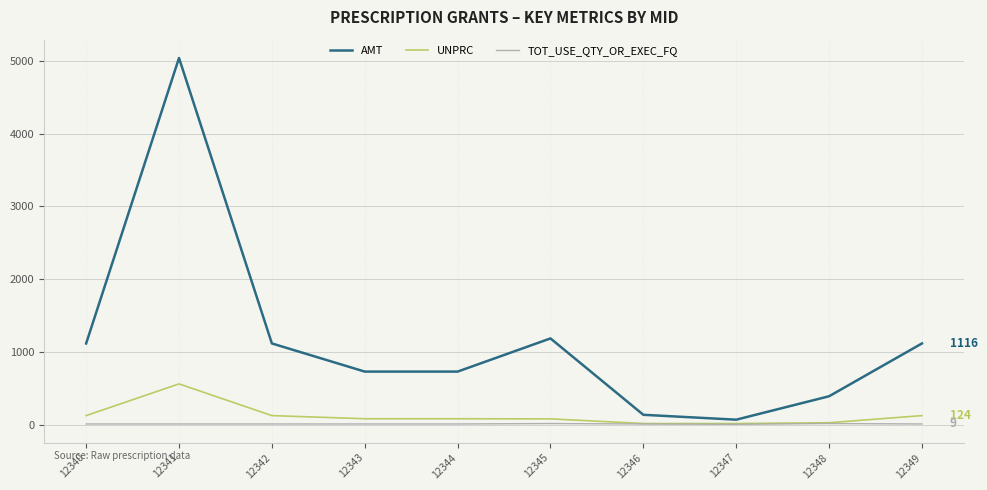

Is the value of AMT at 12348 greater than the value of TOT_USE_QTY_OR_EXEC_FQ at 12342?

Yes